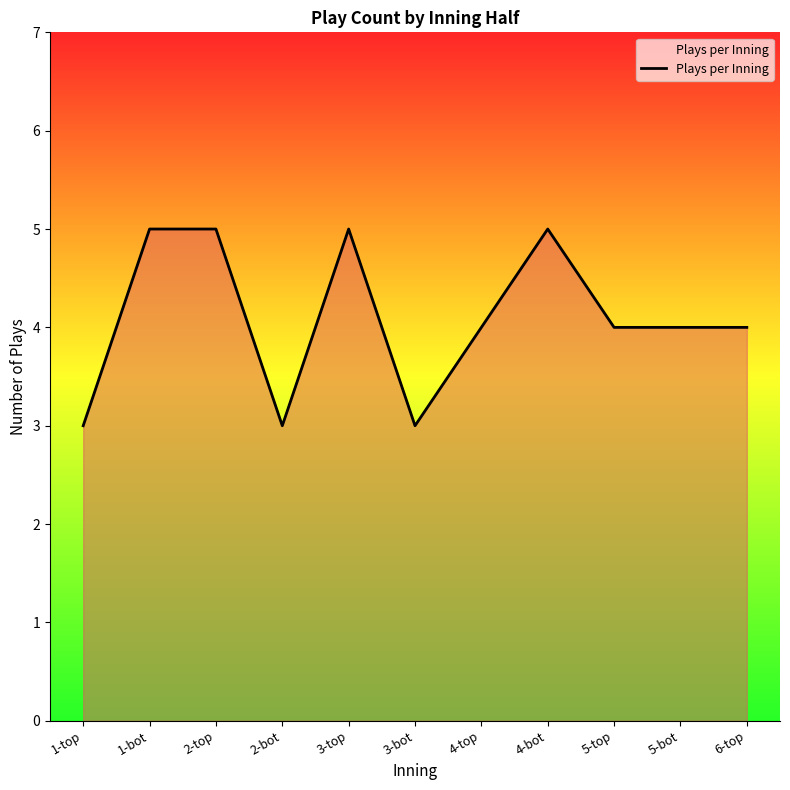

How many lines are shown in the chart?

1